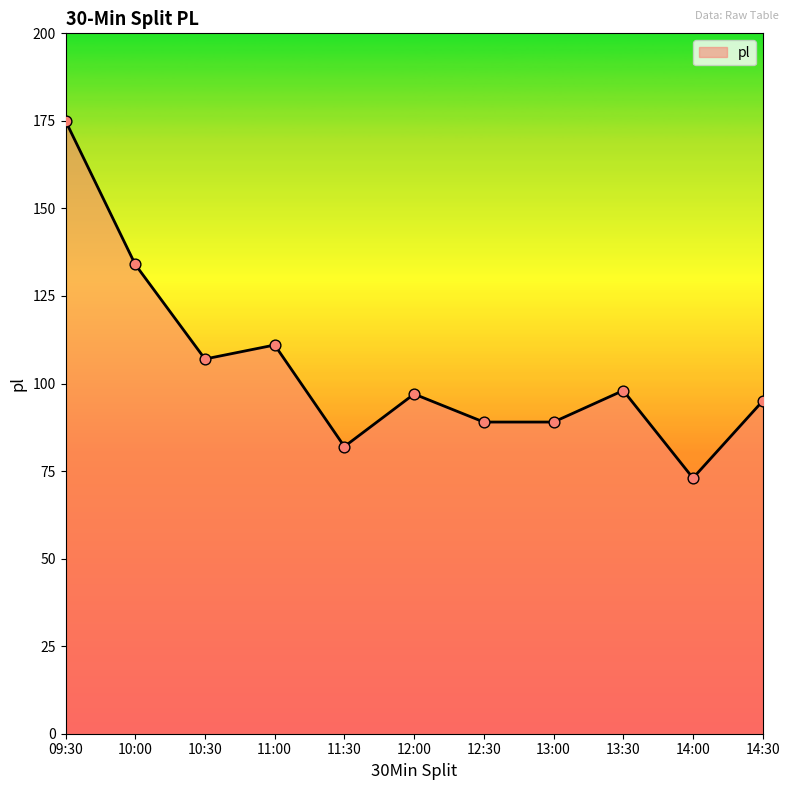

What is the ratio of the value at 09:30 to the value at 12:00?

1.8